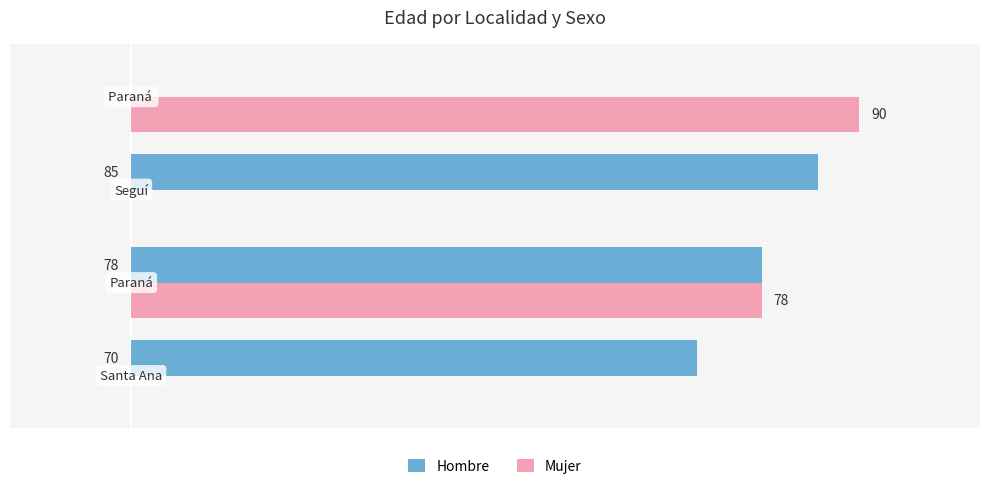

Which series has the largest total across all categories?

Hombre